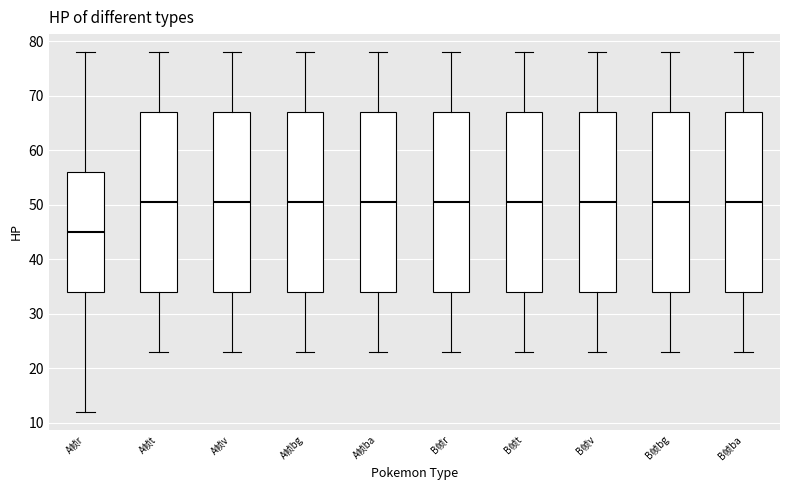

Reading left to right, read every box against the y-axis: the position of its median line, the range the box covers, and the ends of its whiskers. The values are not printed on the chart, so give them approximately, as read against the axis.

A帧r: median 45, box 34 to 56, whiskers 12 to 78
A帧t: median 51, box 34 to 67, whiskers 23 to 78
A帧v: median 51, box 34 to 67, whiskers 23 to 78
A帧bg: median 51, box 34 to 67, whiskers 23 to 78
A帧ba: median 51, box 34 to 67, whiskers 23 to 78
B帧r: median 51, box 34 to 67, whiskers 23 to 78
B帧t: median 51, box 34 to 67, whiskers 23 to 78
B帧v: median 51, box 34 to 67, whiskers 23 to 78
B帧bg: median 51, box 34 to 67, whiskers 23 to 78
B帧ba: median 51, box 34 to 67, whiskers 23 to 78